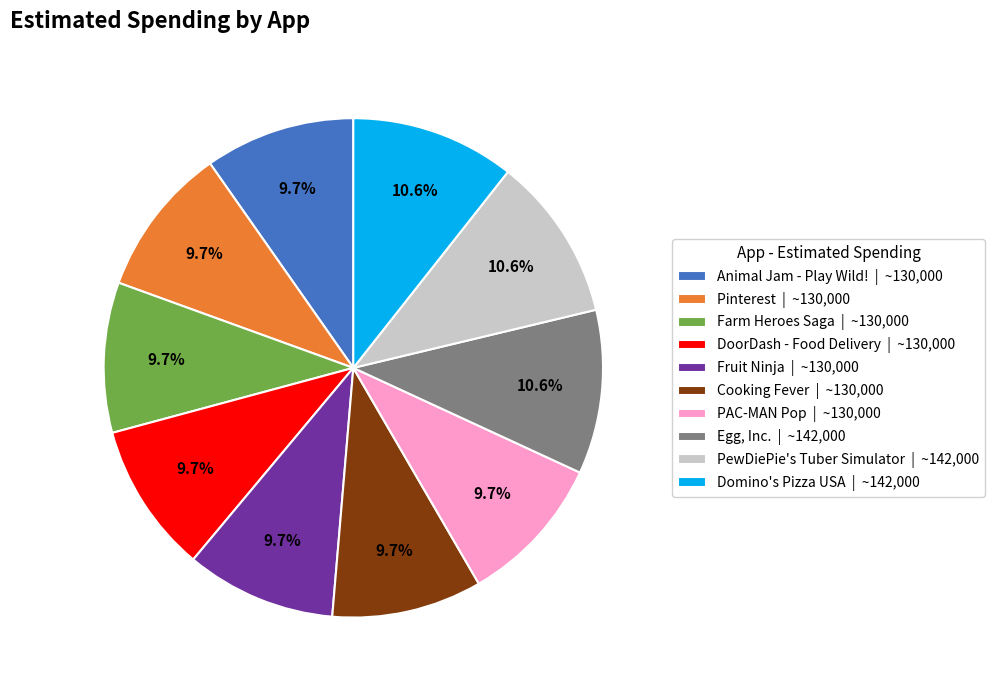

Is there a majority slice in this chart?

No